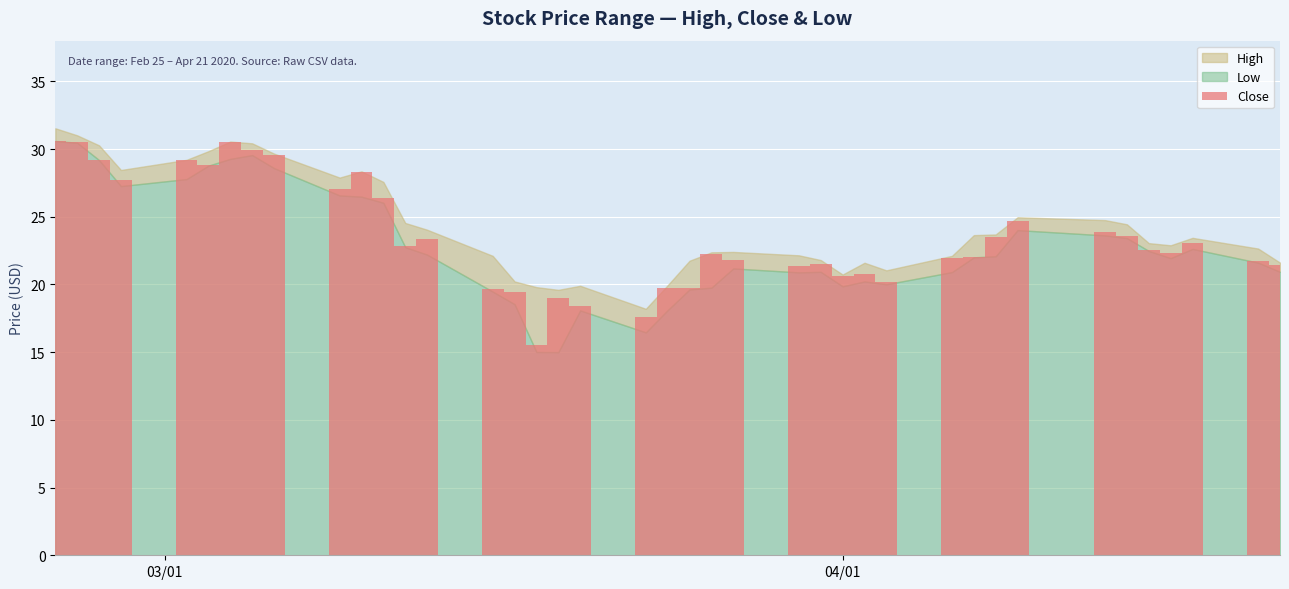

What is the value of the 1st bar from the left?

30.6